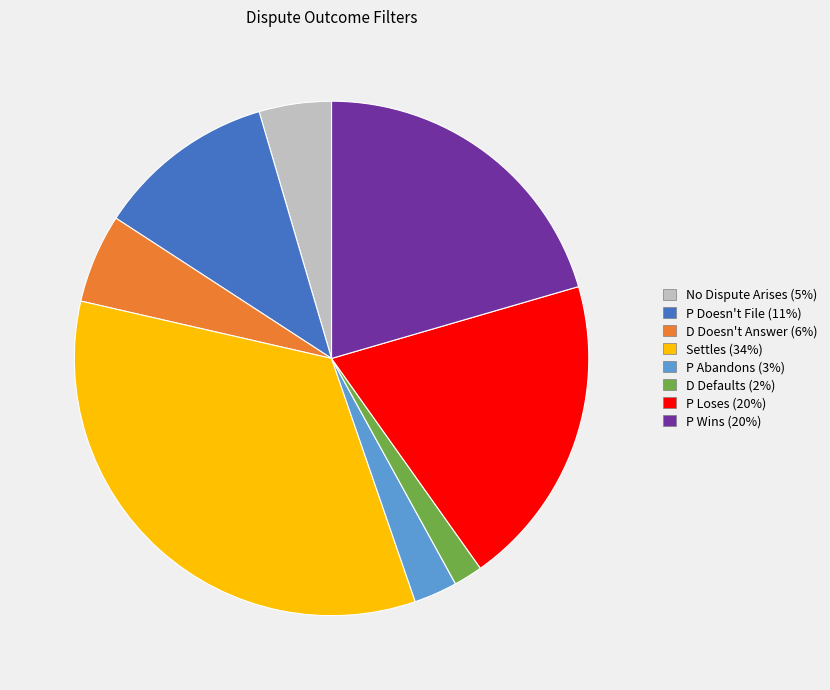

Which slice is the smallest?

D Defaults